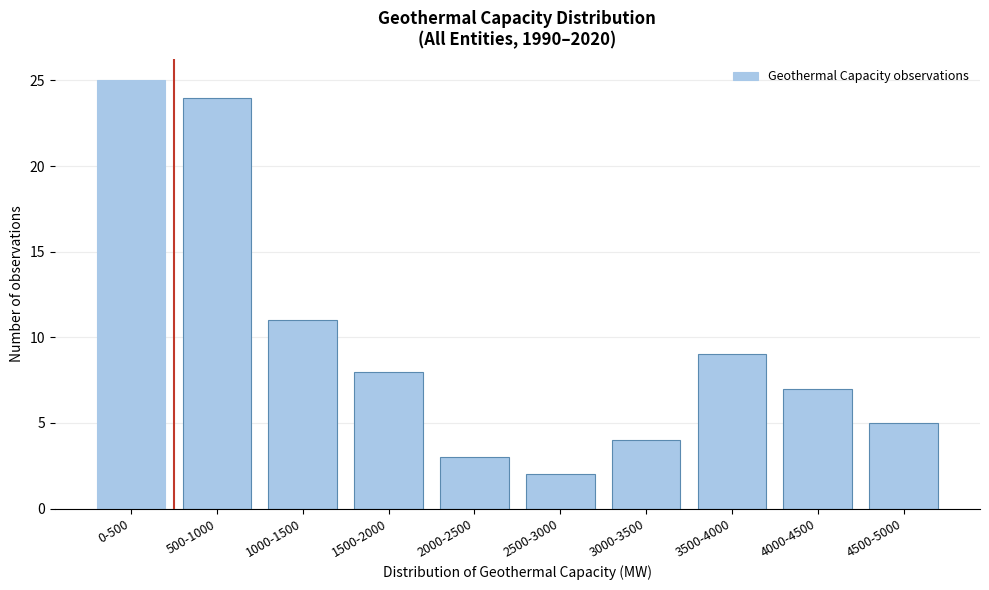

Reading left to right, what are all the values shown in this chart?

0-500=25	500-1000=24	1000-1500=11	1500-2000=8	2000-2500=3	2500-3000=2	3000-3500=4	3500-4000=9	4000-4500=7	4500-5000=5